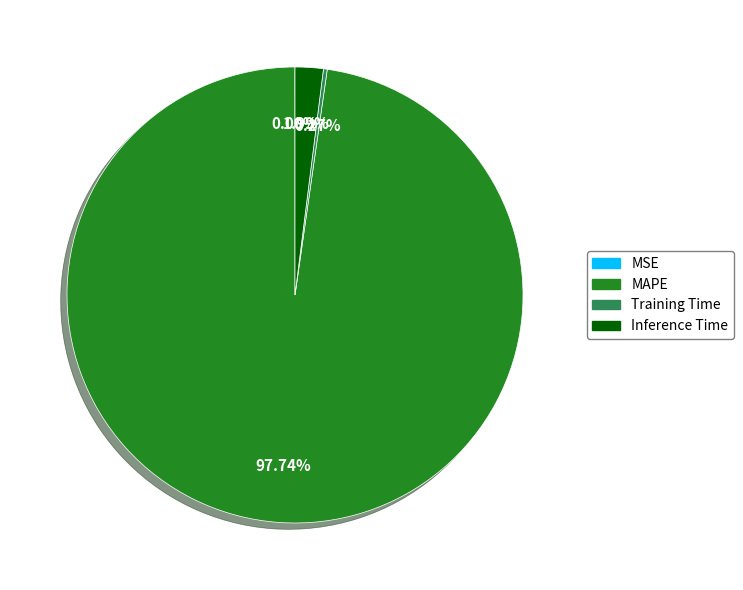

What is the largest slice in the pie chart?

MAPE